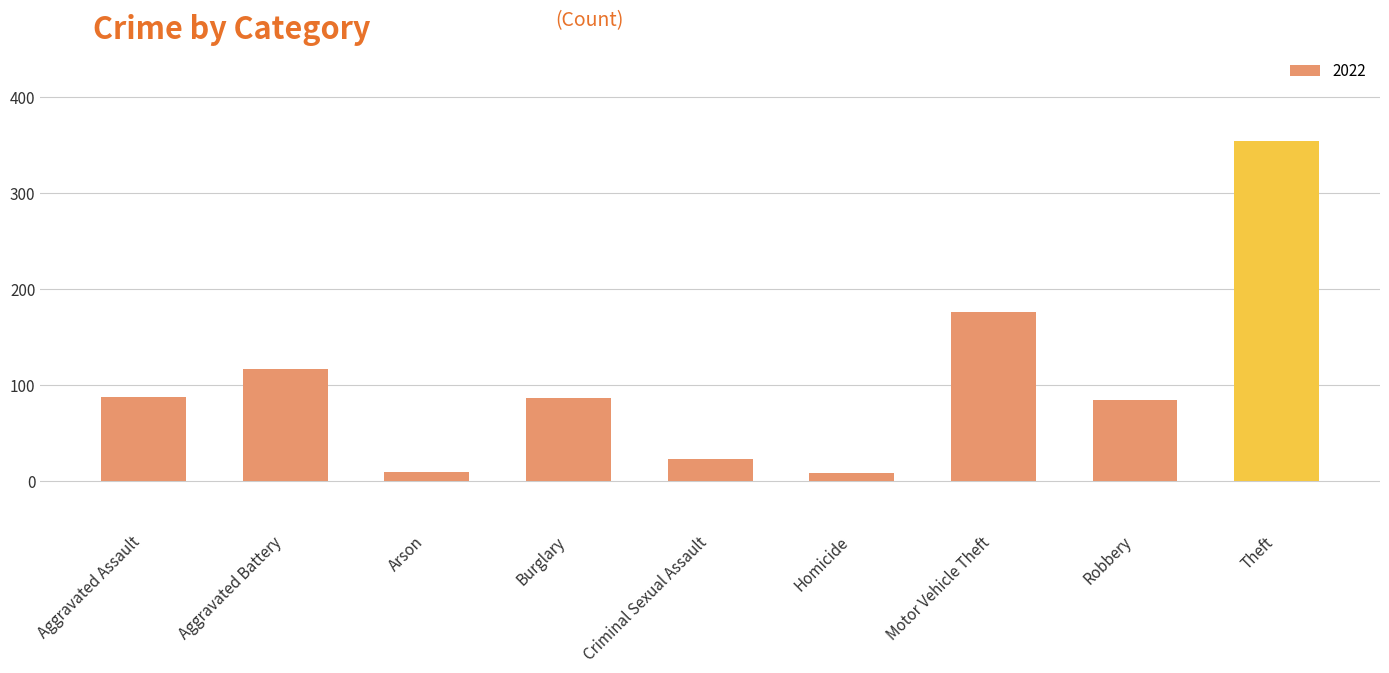

Which category has the highest value across all series?

Theft